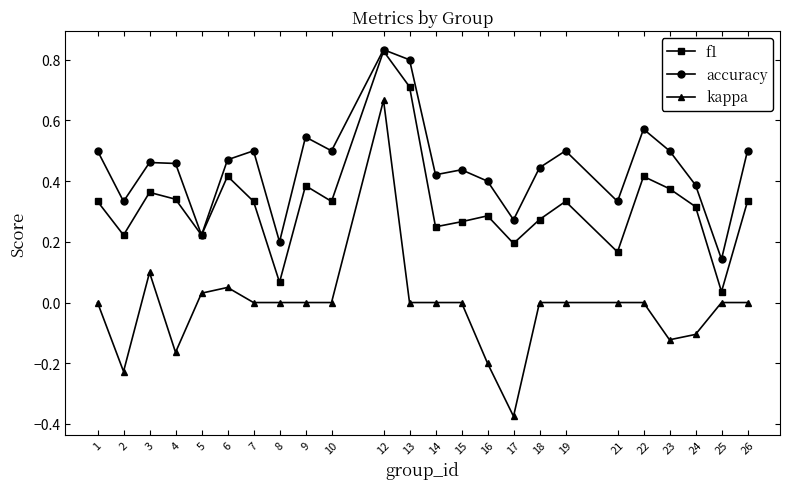

Which series changed the most between 2 and 13?

f1